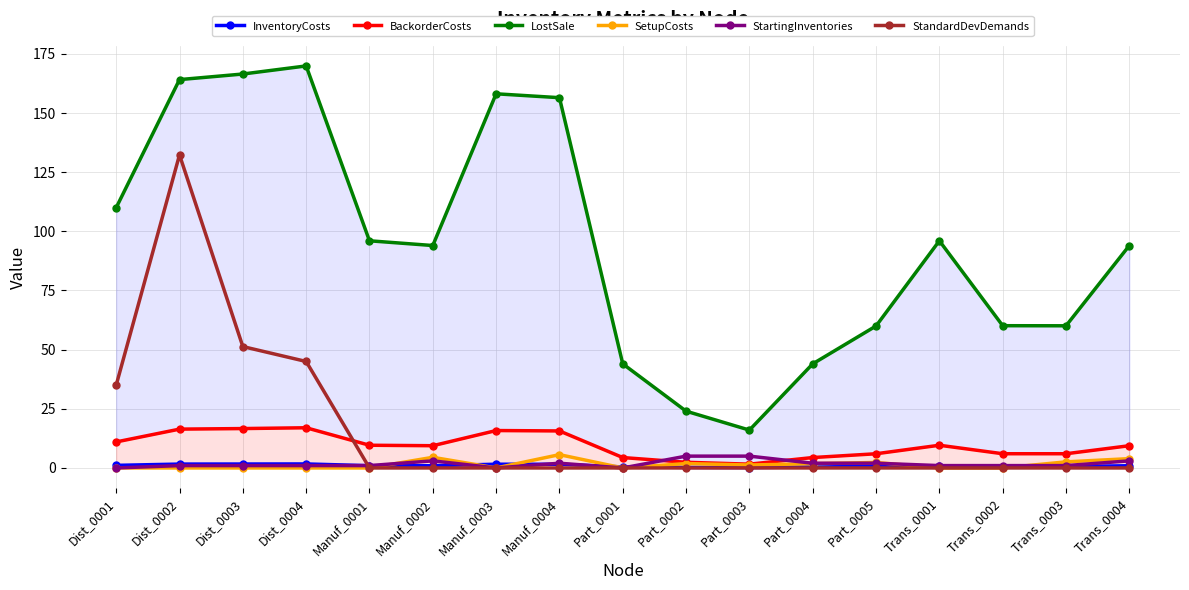

What are all the series names shown in the legend?

InventoryCosts, BackorderCosts, LostSale, SetupCosts, StartingInventories, StandardDevDemands